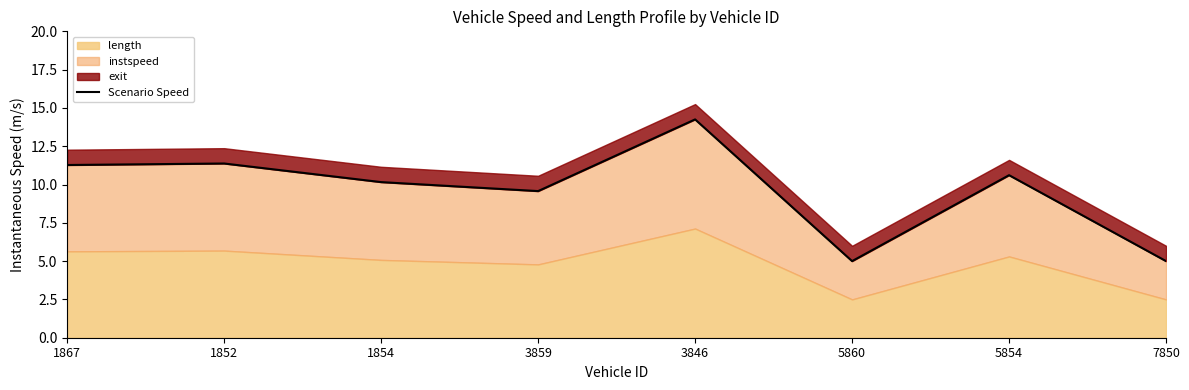

Is it true that the value at 7850 is 3.2?

False